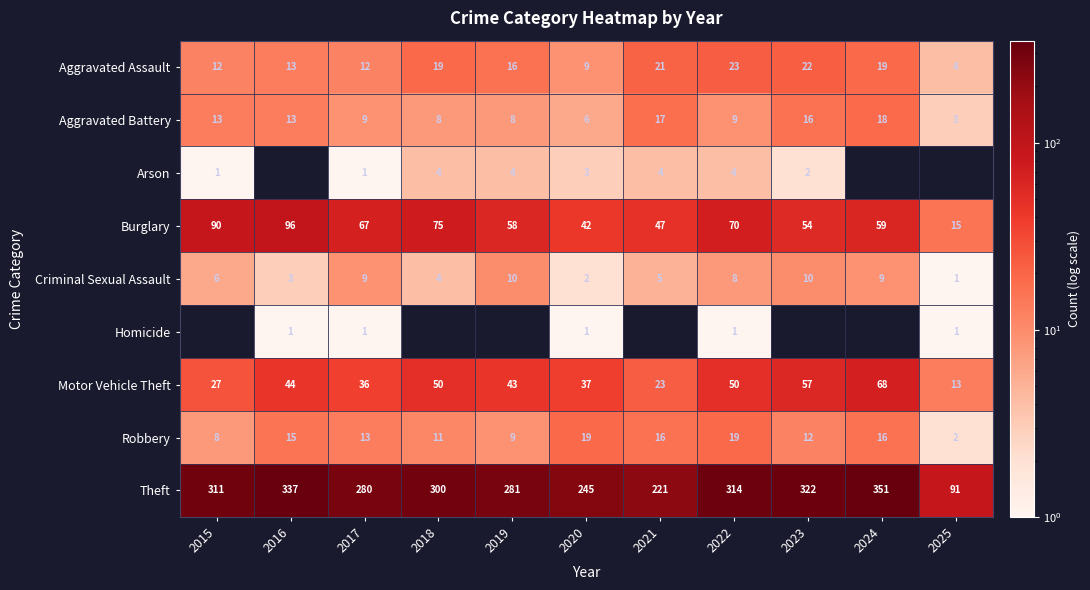

What is the difference between the second highest and minimum values in the Theft series?

246